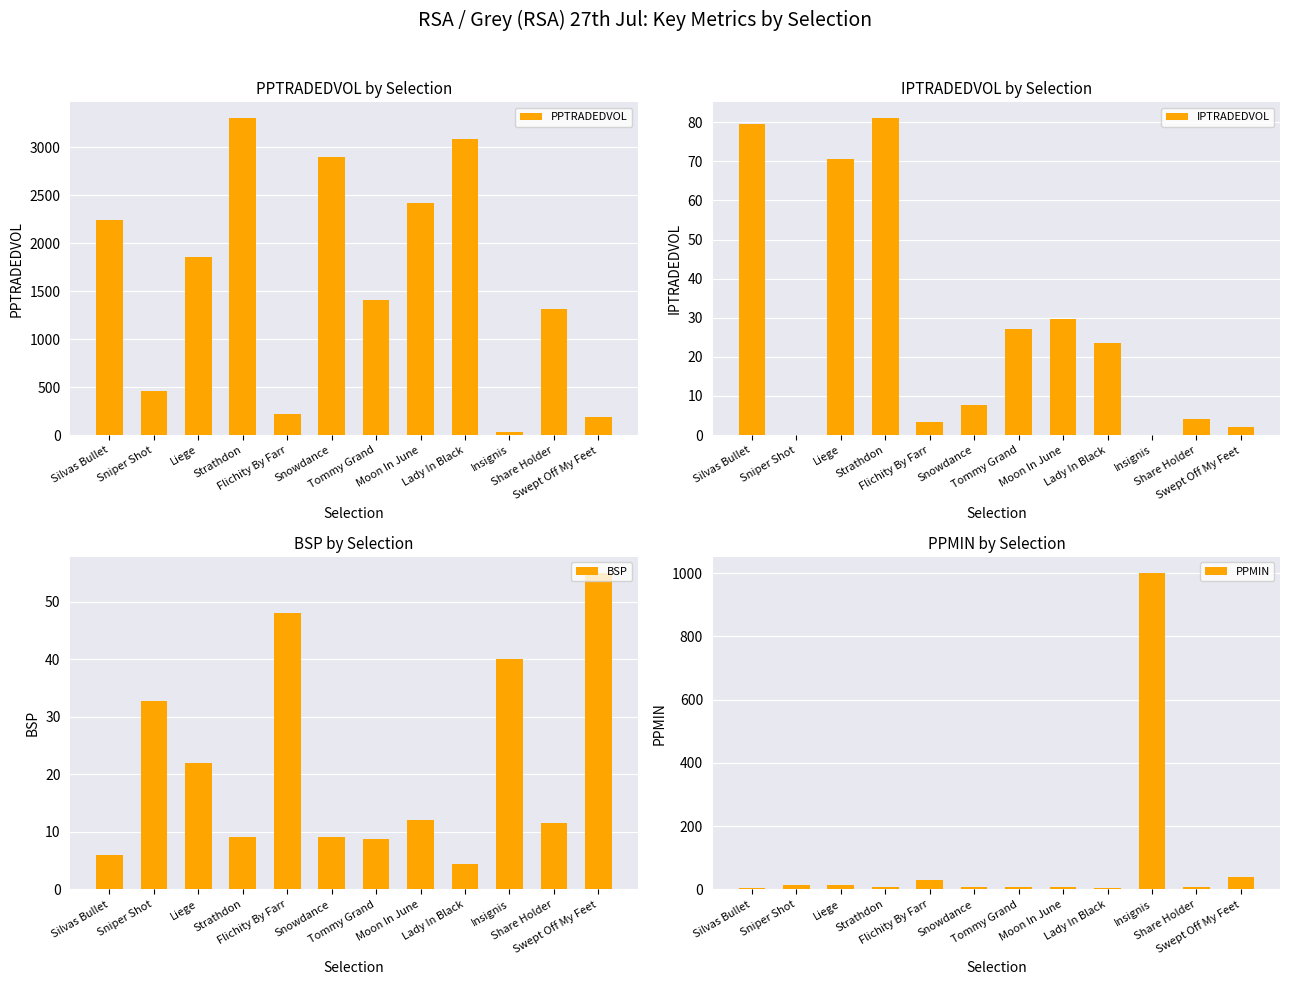

At Sniper Shot, list the series in order from smallest to largest.

IPTRADEDVOL, PPMIN, BSP, PPTRADEDVOL